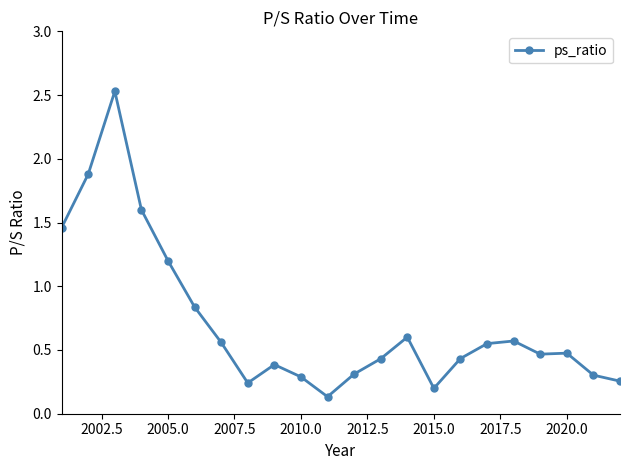

What is the difference between the maximum and second lowest values?

2.3